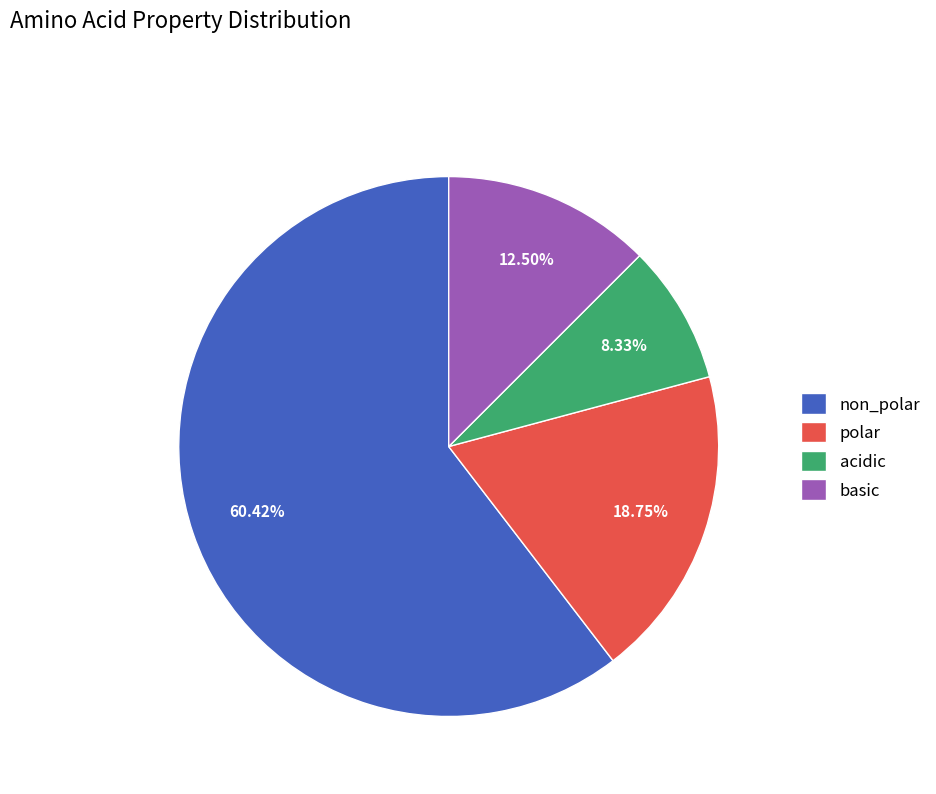

Which slice is the largest?

non_polar